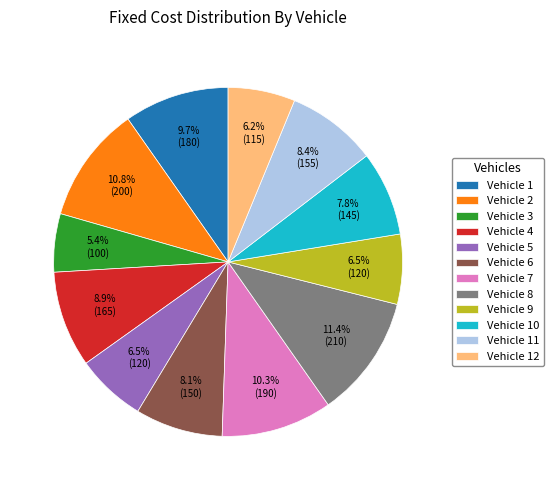

How many segments does this pie chart have?

12